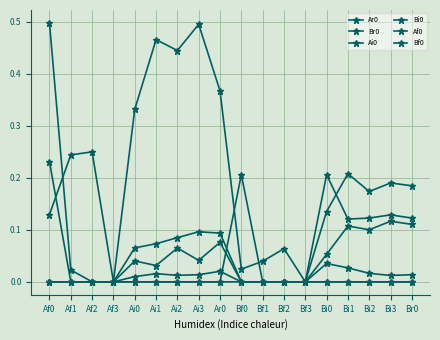

The Bi0 series shows 0.2 at Bi0. True or false?

False